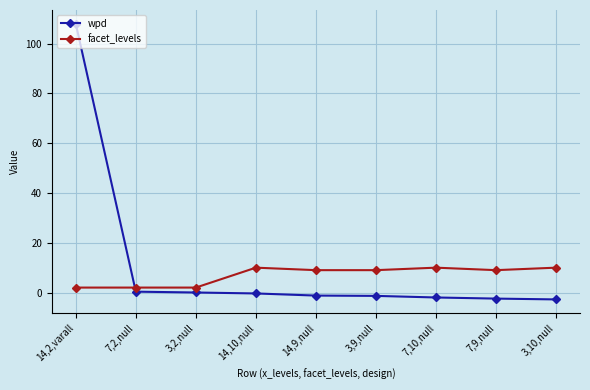

True or false: wpd and facet_levels intersect in this chart.

True